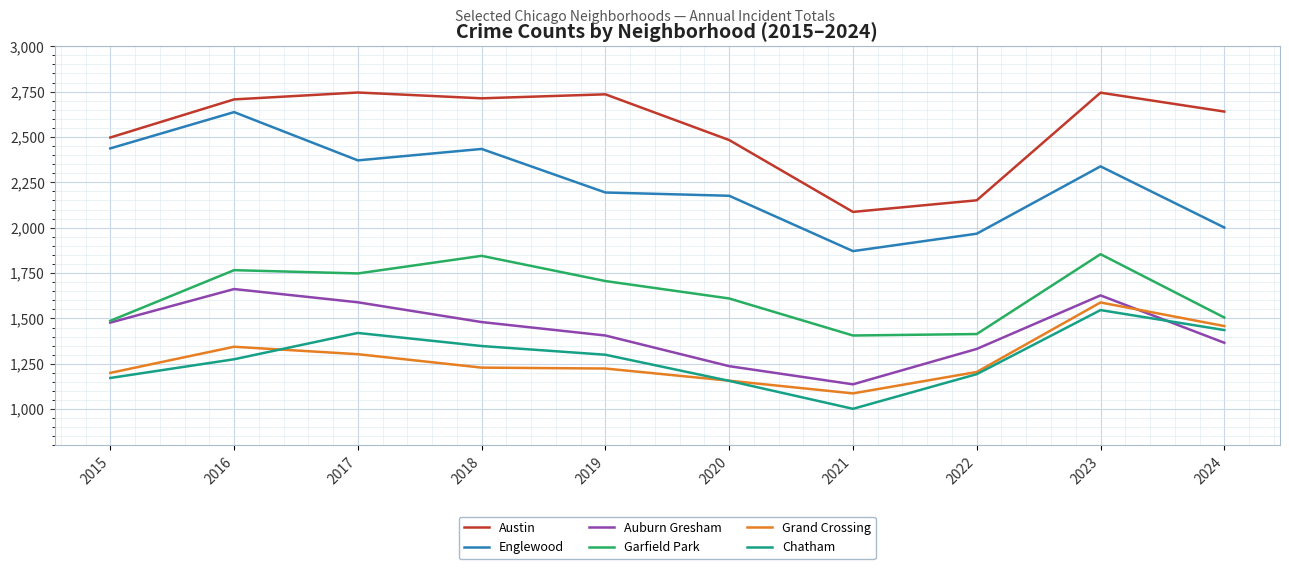

In Englewood, how many points are higher than both neighbors (excluding endpoints)?

3